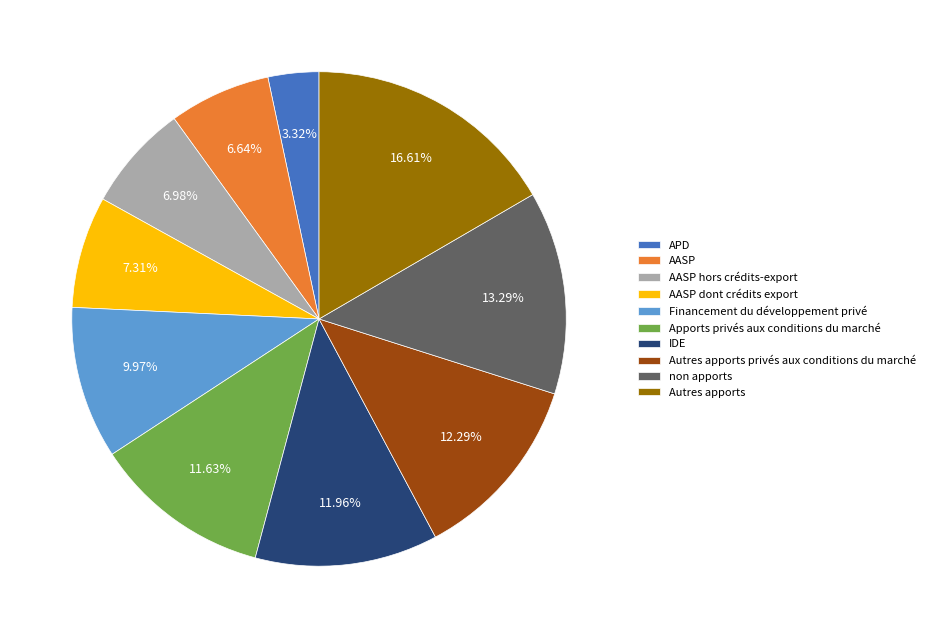

Which category has the smallest portion of the pie?

APD